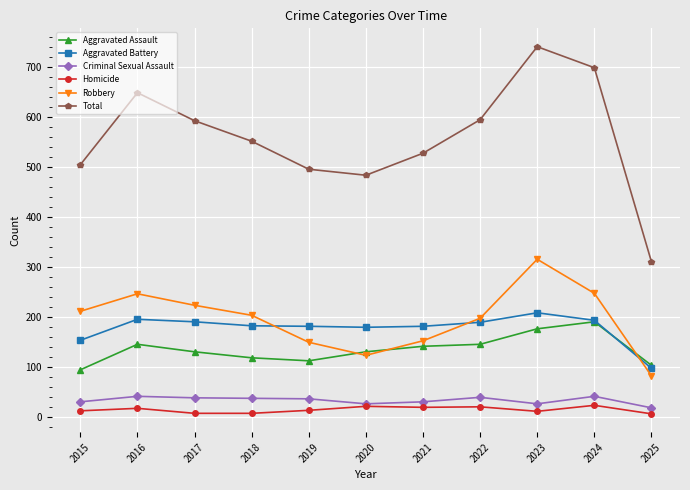

Is the value of Criminal Sexual Assault at 2024 greater than the value of Aggravated Battery at 2016?

No